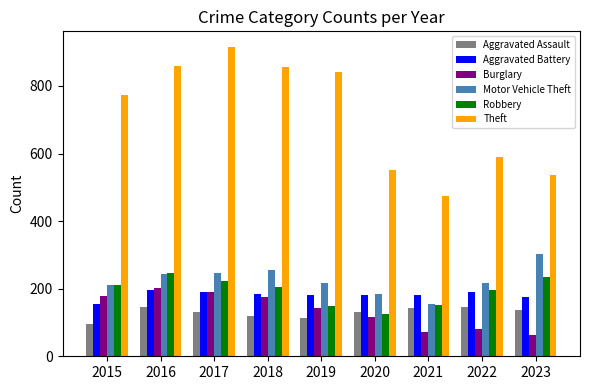

How many bars are there in each group?

6